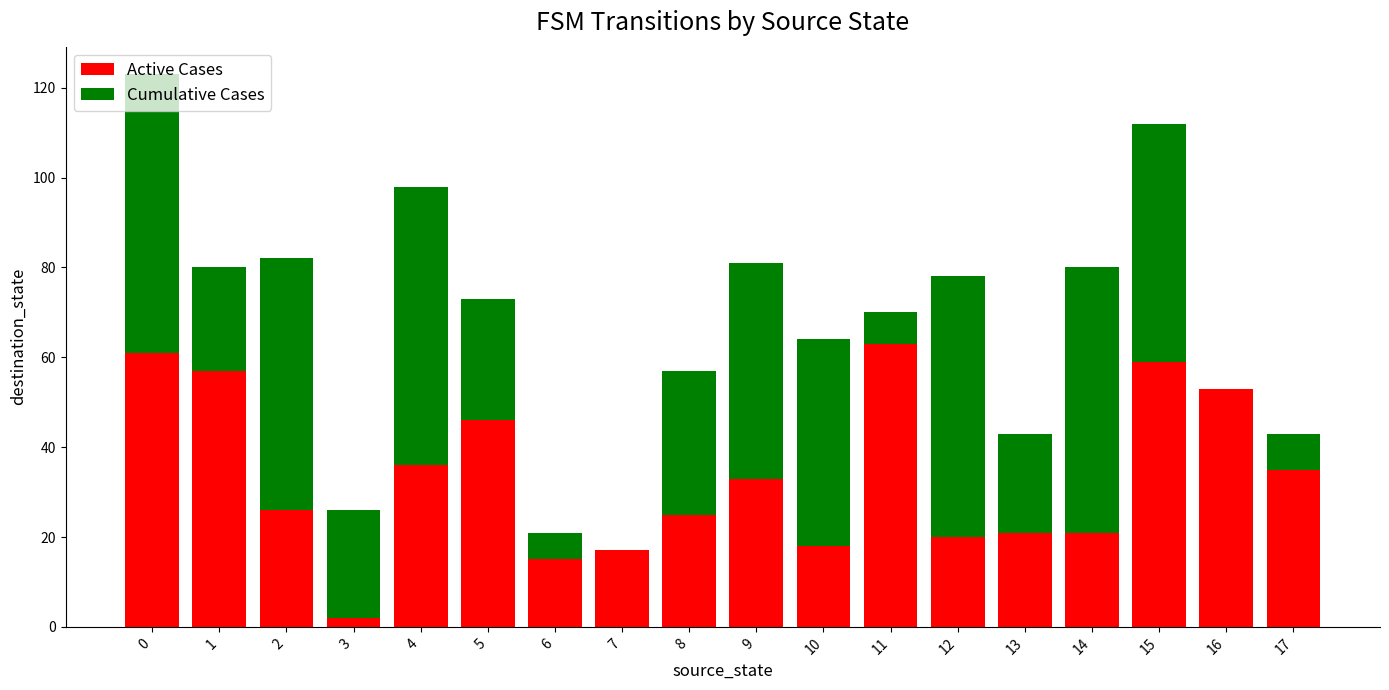

Count the number of data series in this chart.

2